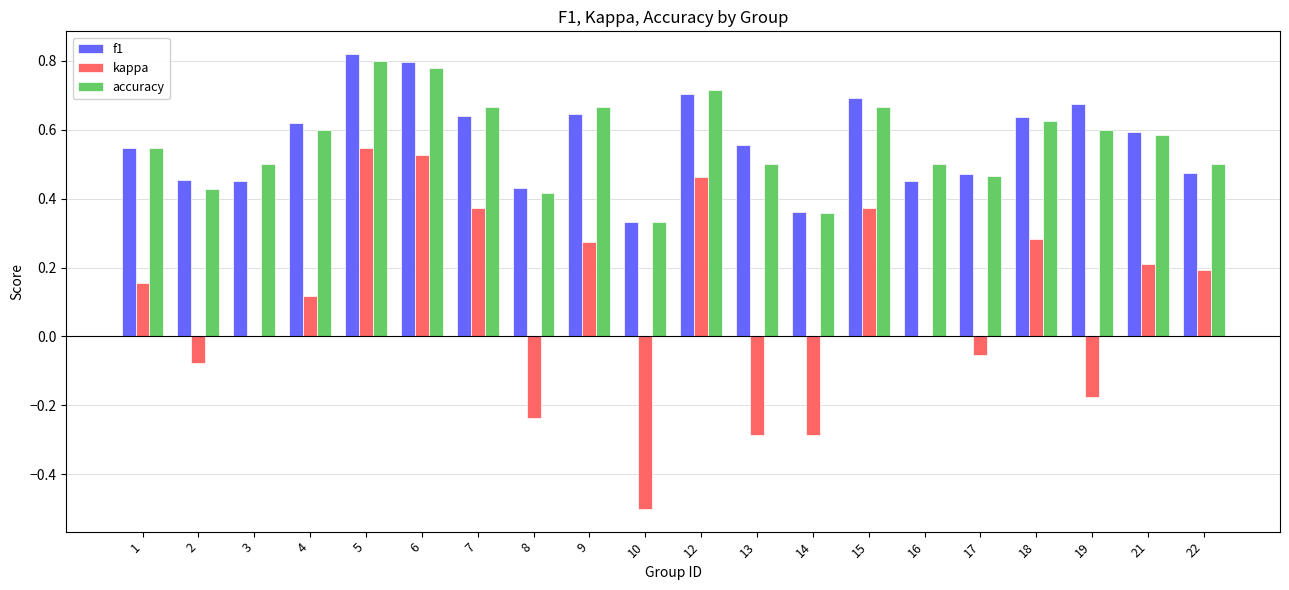

Which category has the highest value across all series?

5